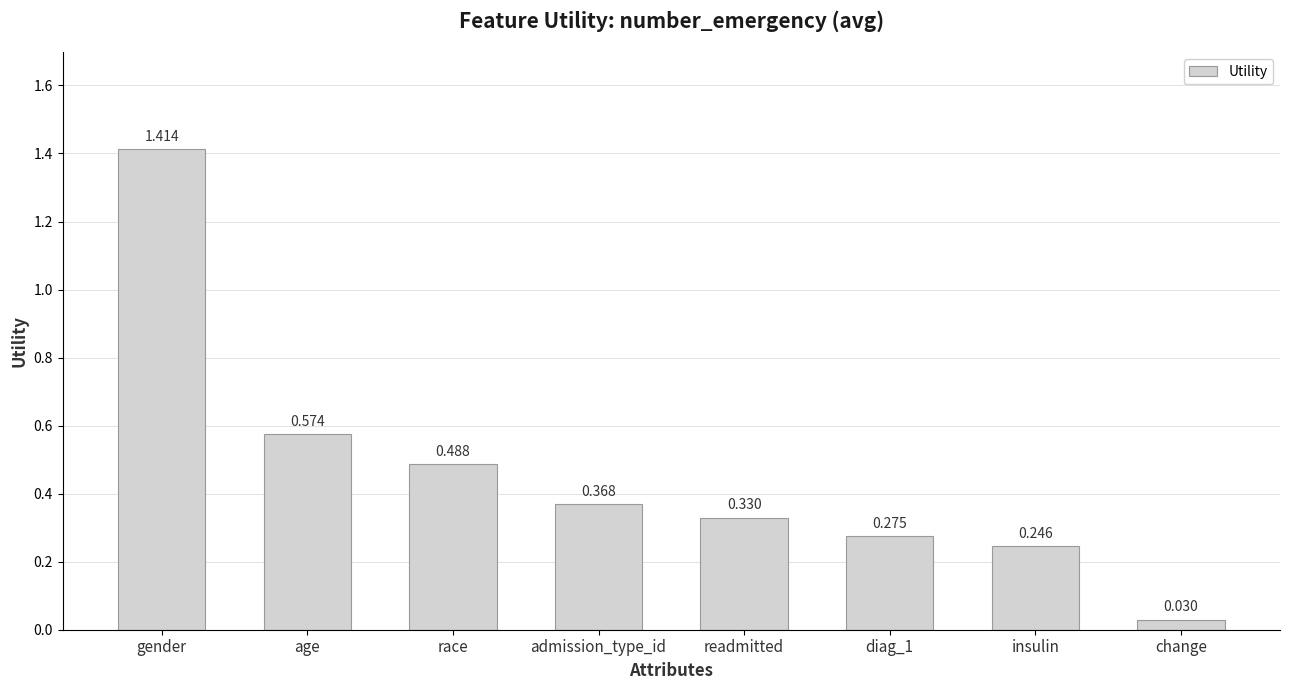

Which has a higher value, change or insulin?

insulin